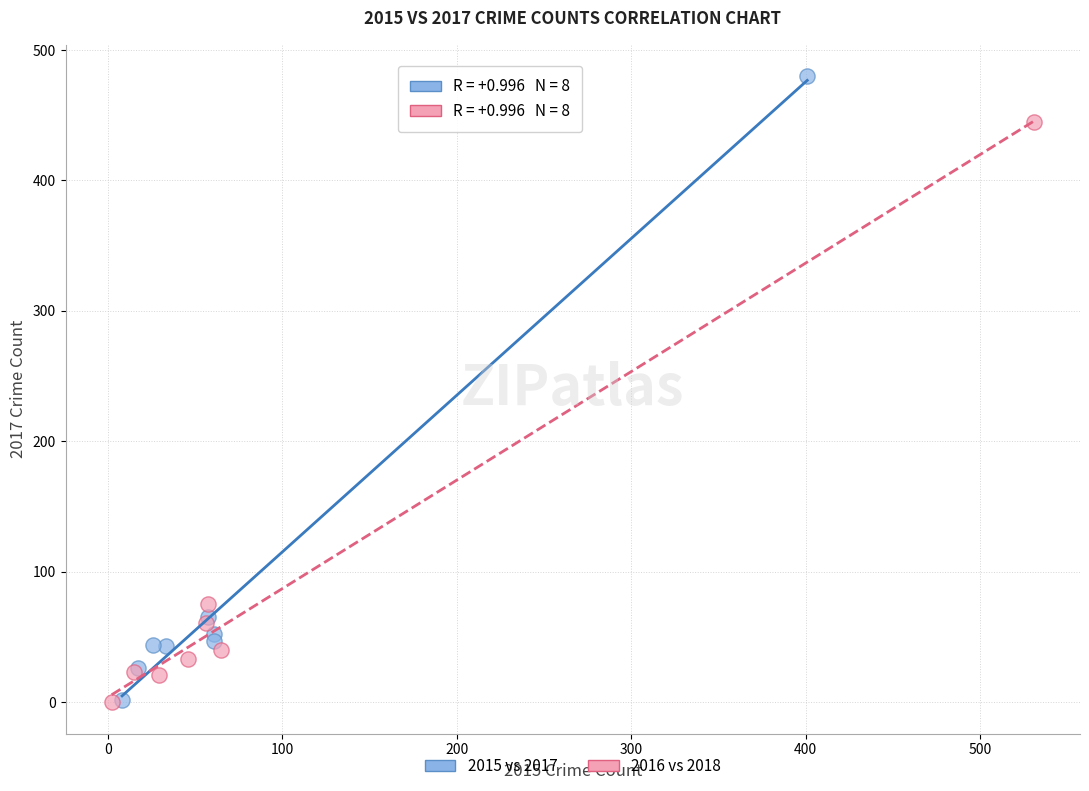

Which series reaches the maximum Y coordinate?

2015 vs 2017